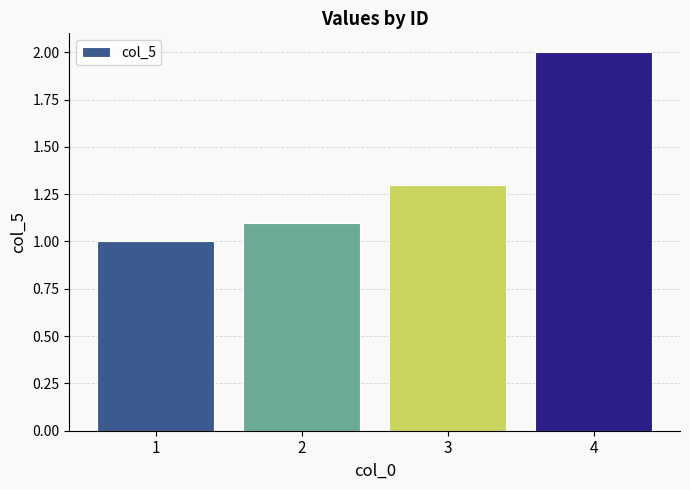

What is the value of the 4th bar from the left?

2.0